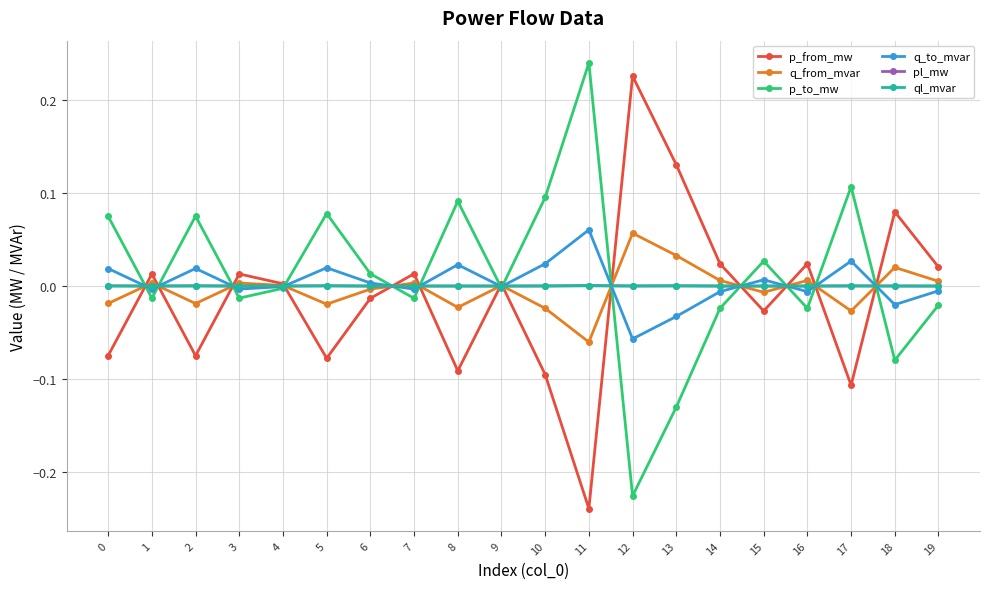

How many data points does each series have?

20